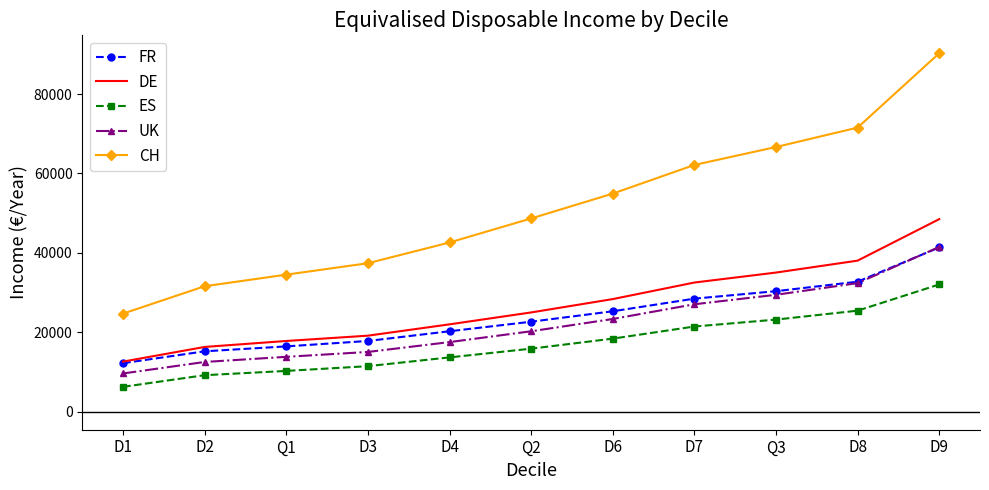

What is the total value across all series at Q3?

184757